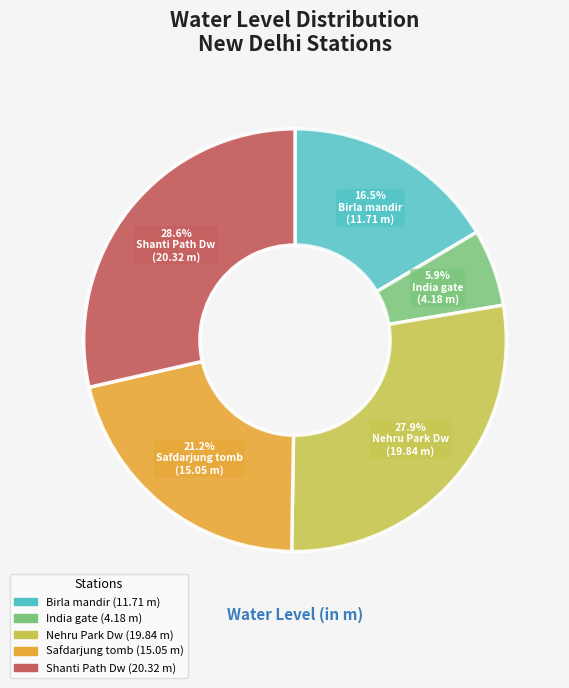

What percentage is NOT represented by Shanti Path Dw?

71.4%